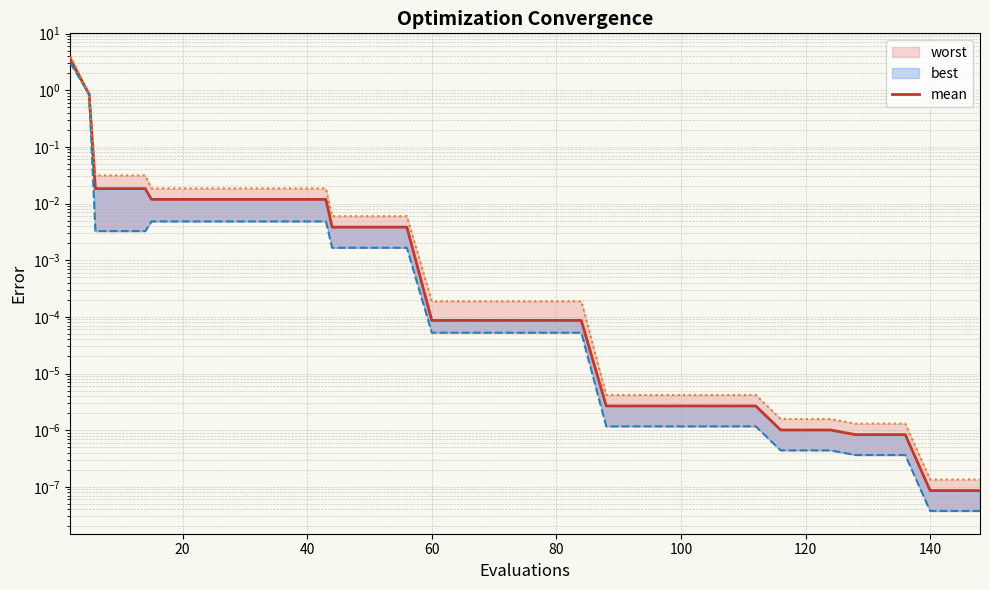

Is this an area chart (filled region under the line)?

No